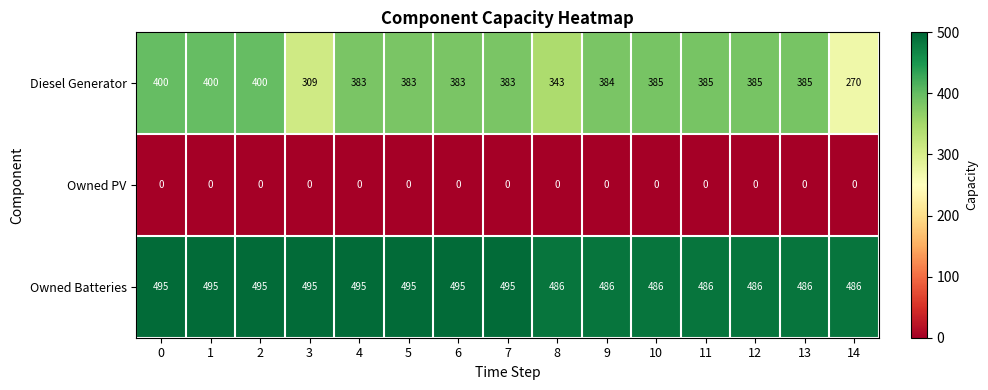

What is the greatest value displayed?

495